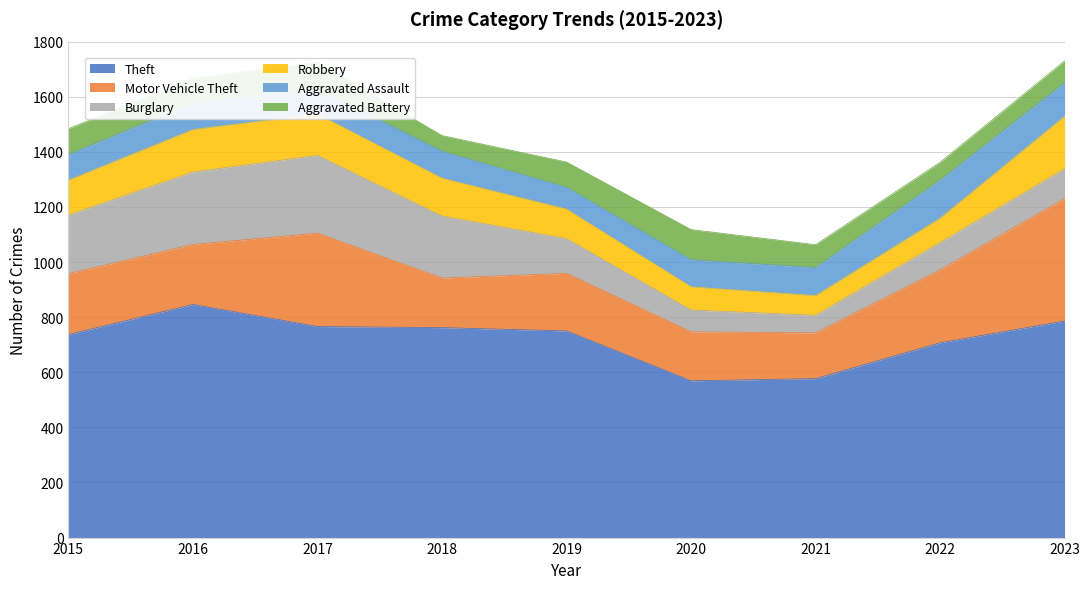

The Burglary series shows 457 at 2017. True or false?

False